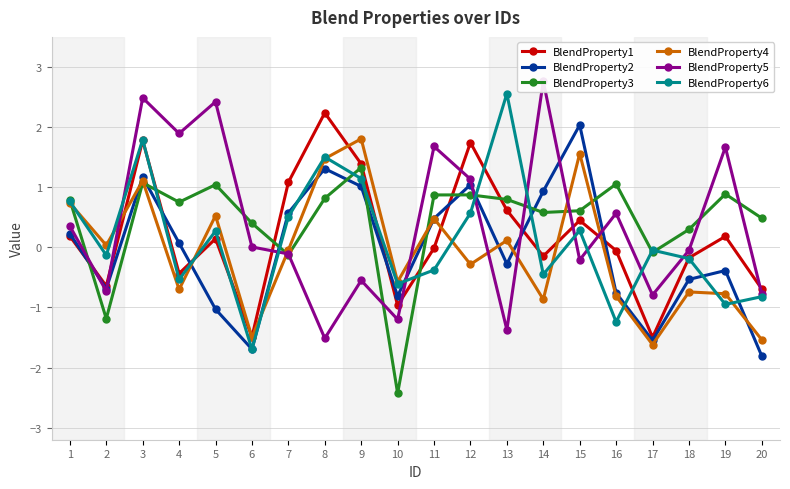

What is the value of the BlendProperty2 point at the 12th from the left?

1.0